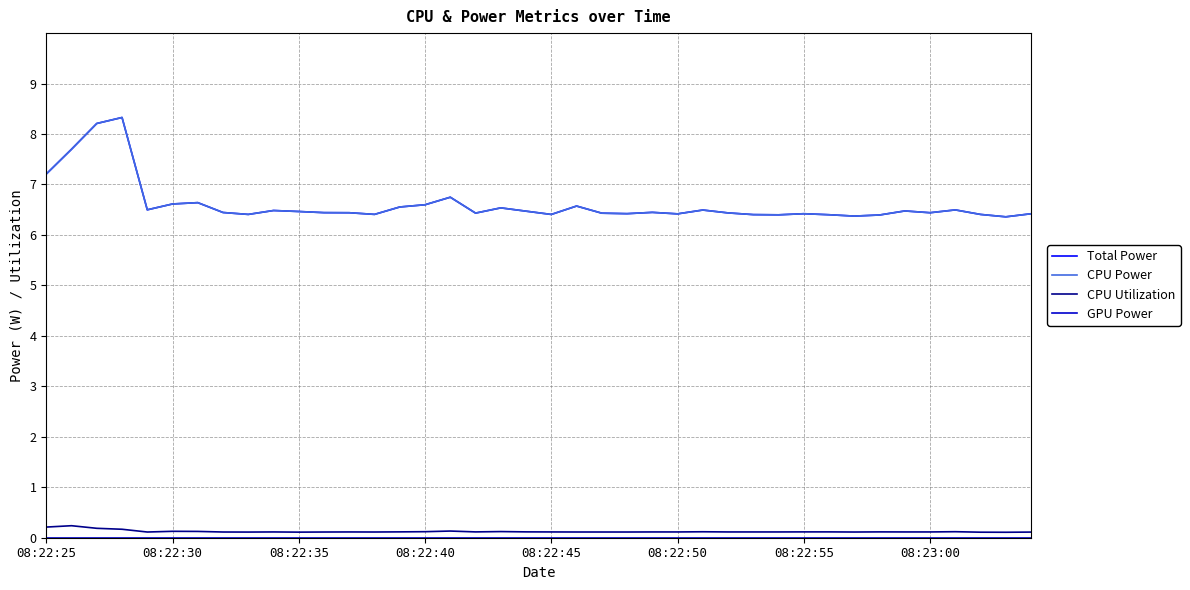

What is the greatest value displayed?

8.3